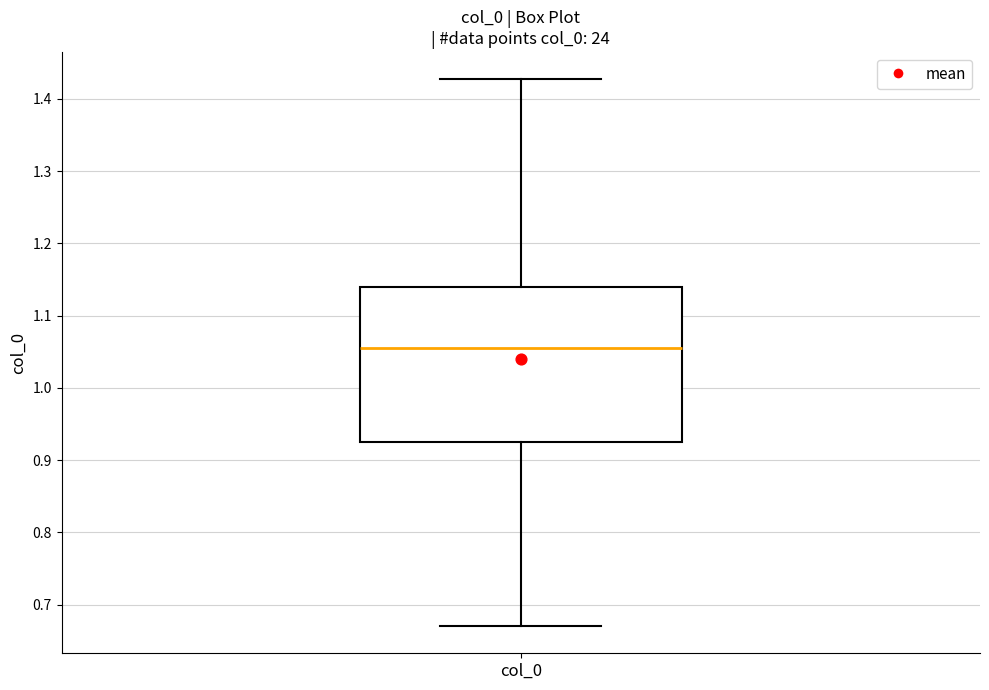

Read this box plot against the y-axis: the position of the median line, the range covered by the box, and the ends of both whiskers. The values are not printed on the chart, so give them approximately, as read against the axis.

median 1.06, box 0.92 to 1.14, whiskers 0.67 to 1.43